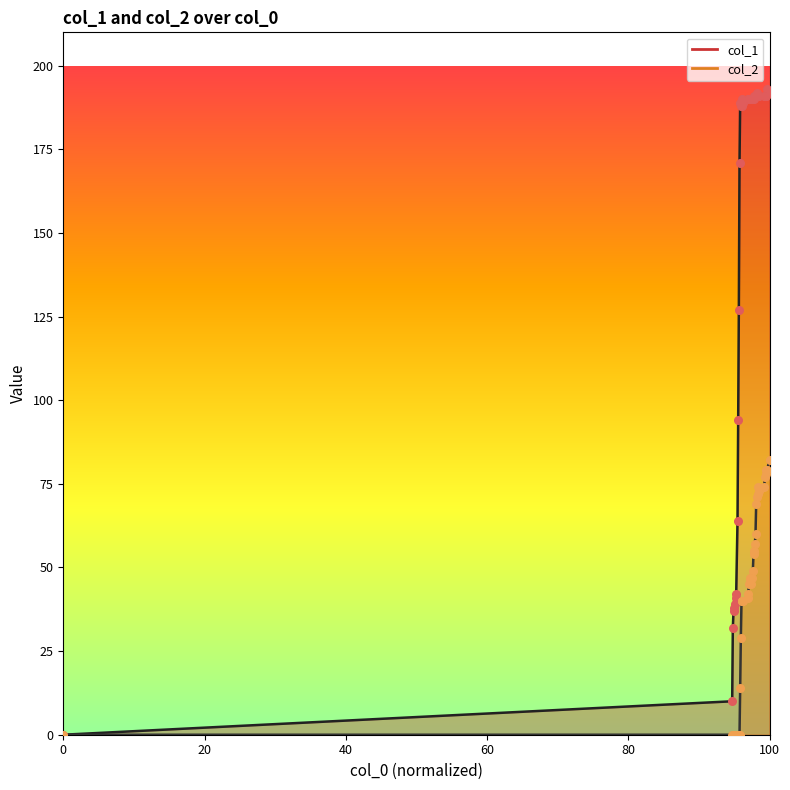

Which series has the largest Y range (max minus min)?

col_1